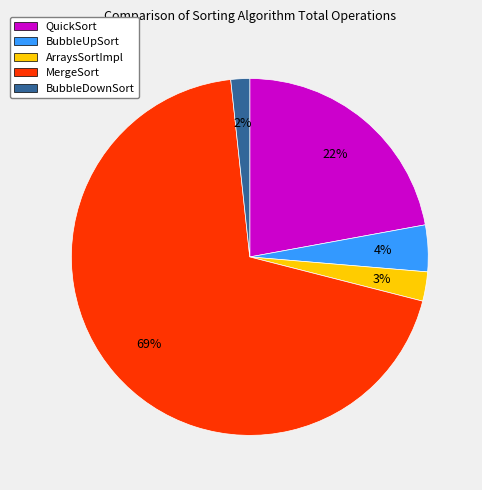

What percentage is the BubbleUpSort slice, to the nearest percent?

4%